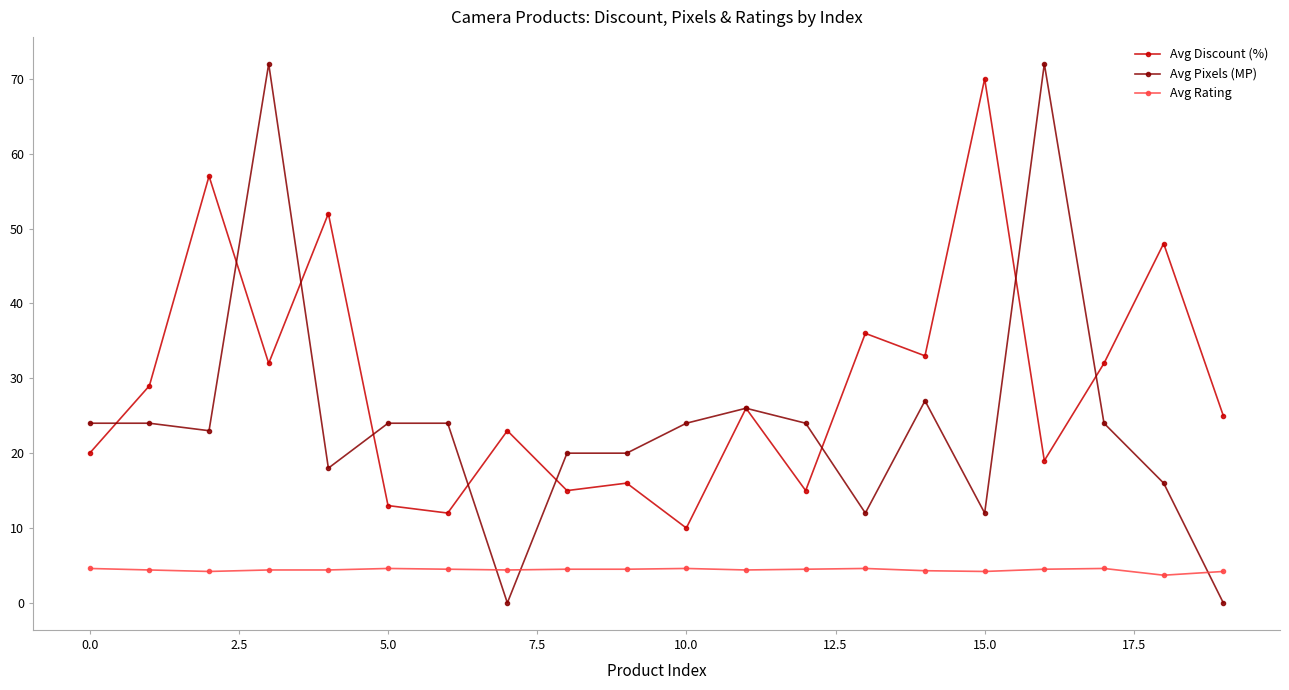

True or false: Avg Pixels (MP) and Avg Rating intersect in this chart.

True